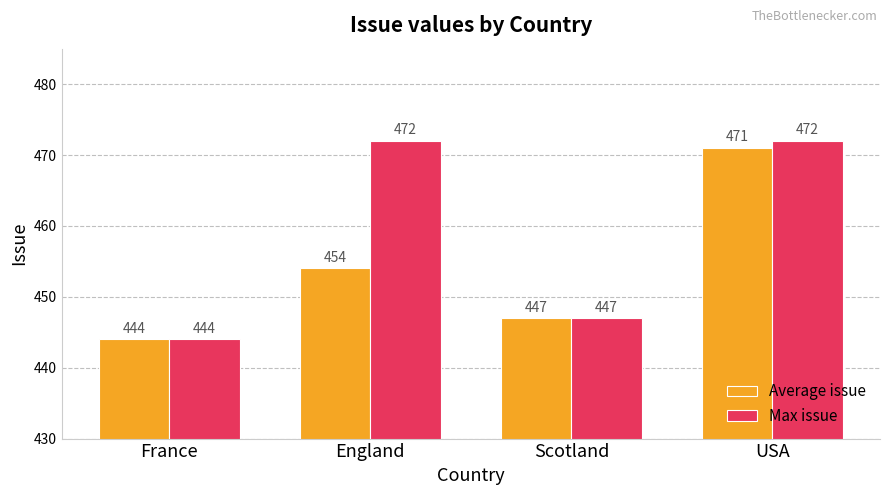

Which series has the largest total across all categories?

Max issue